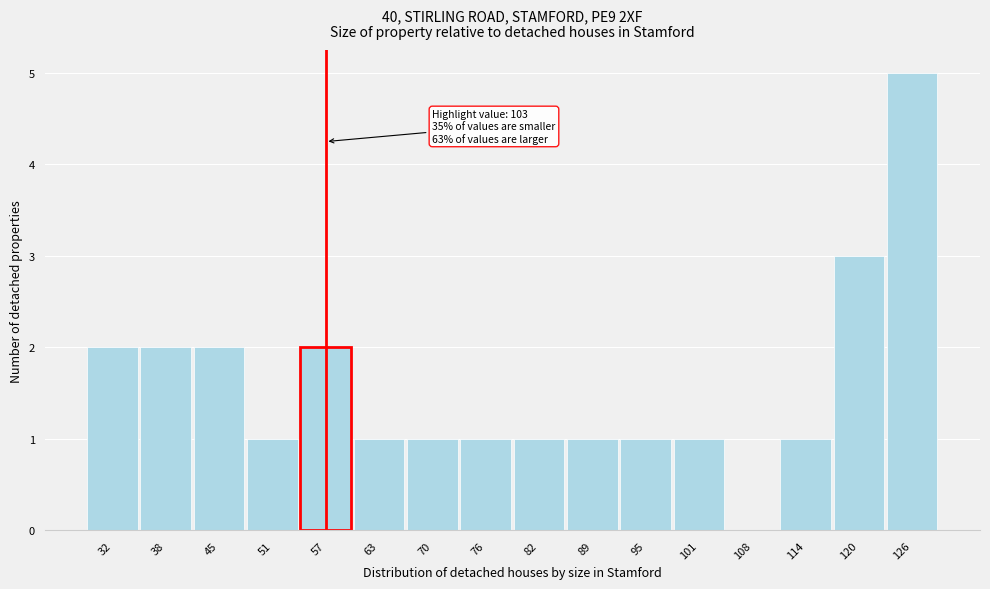

Reading left to right, what are all the values shown in this chart?

32=2	38=2	45=2	51=1	57=2	63=1	70=1	76=1	82=1	89=1	95=1	101=1	108=0	114=1	120=3	126=5